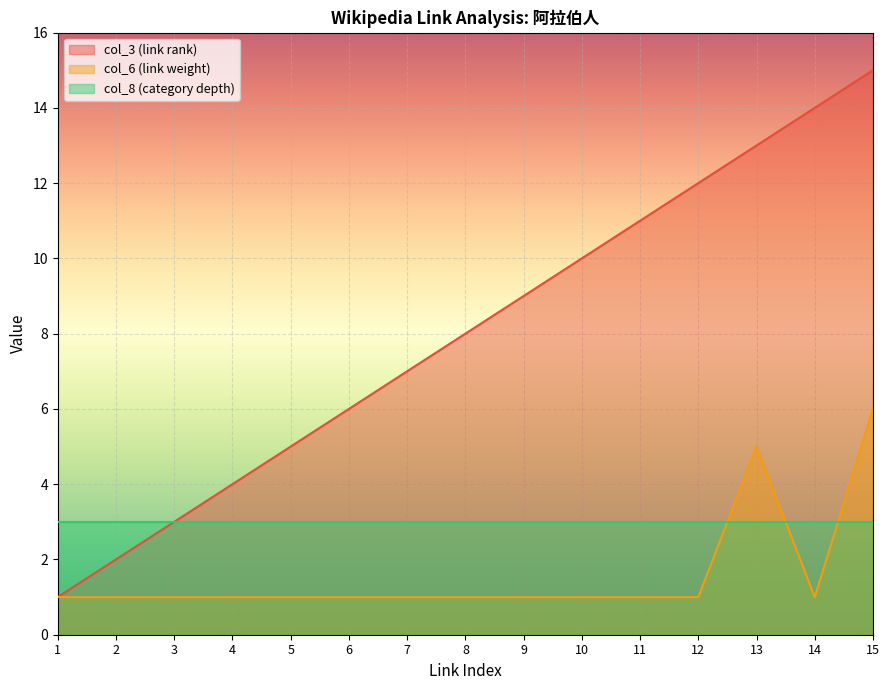

What is the greatest value displayed?

15